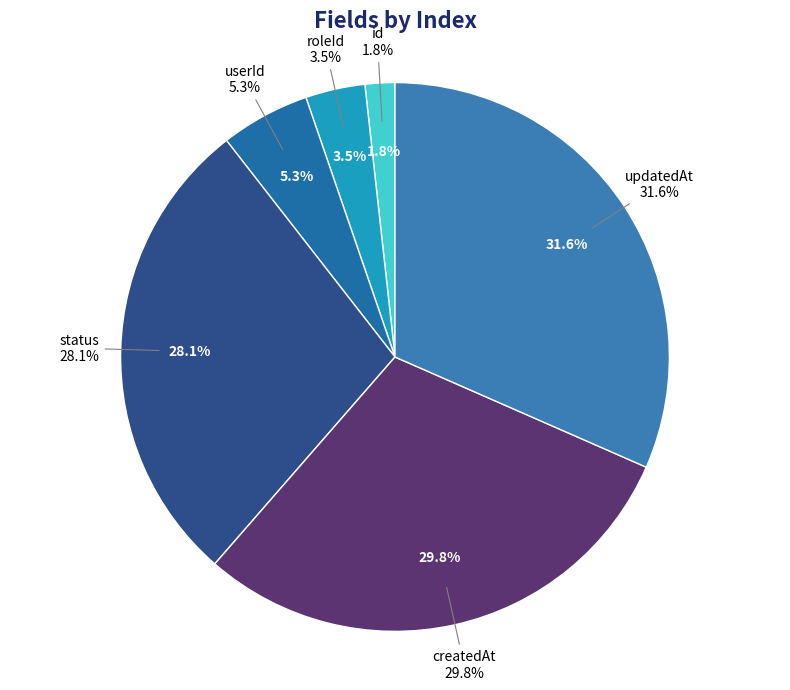

What percentage is the updatedAt slice, to the nearest percent?

32%